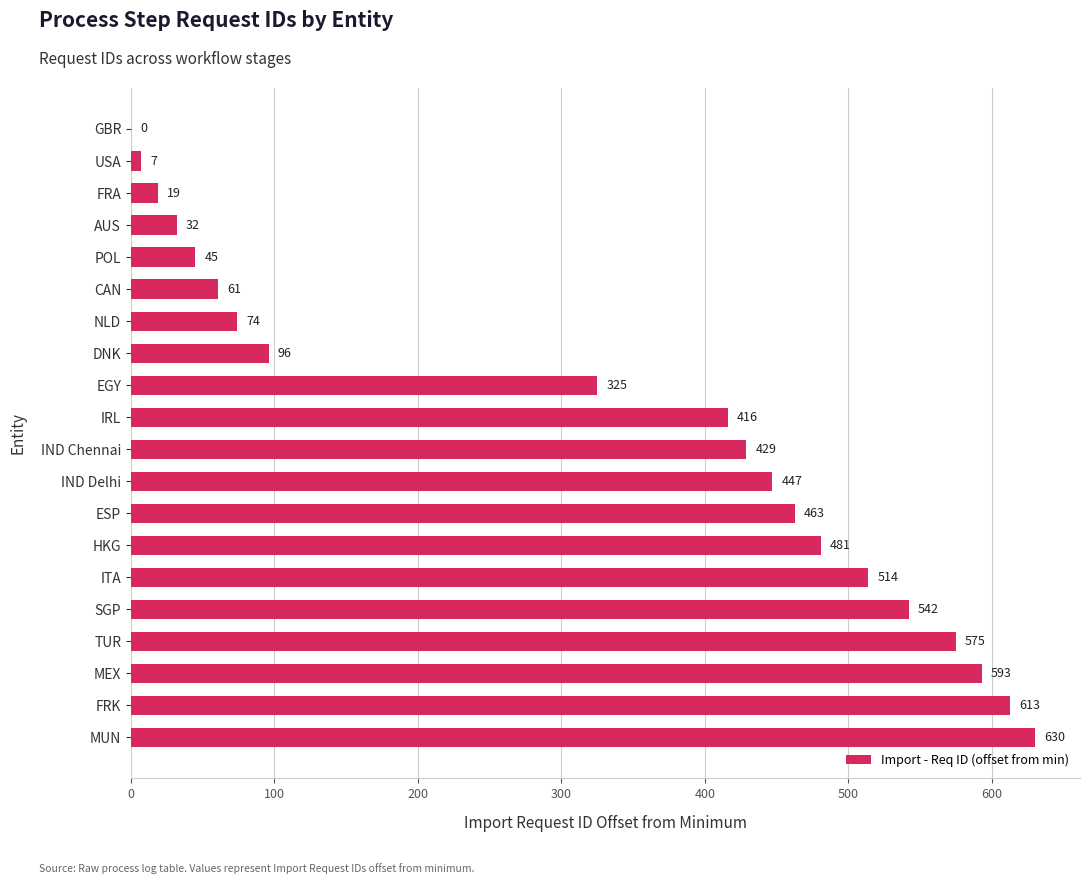

What is the maximum value shown in the chart?

630